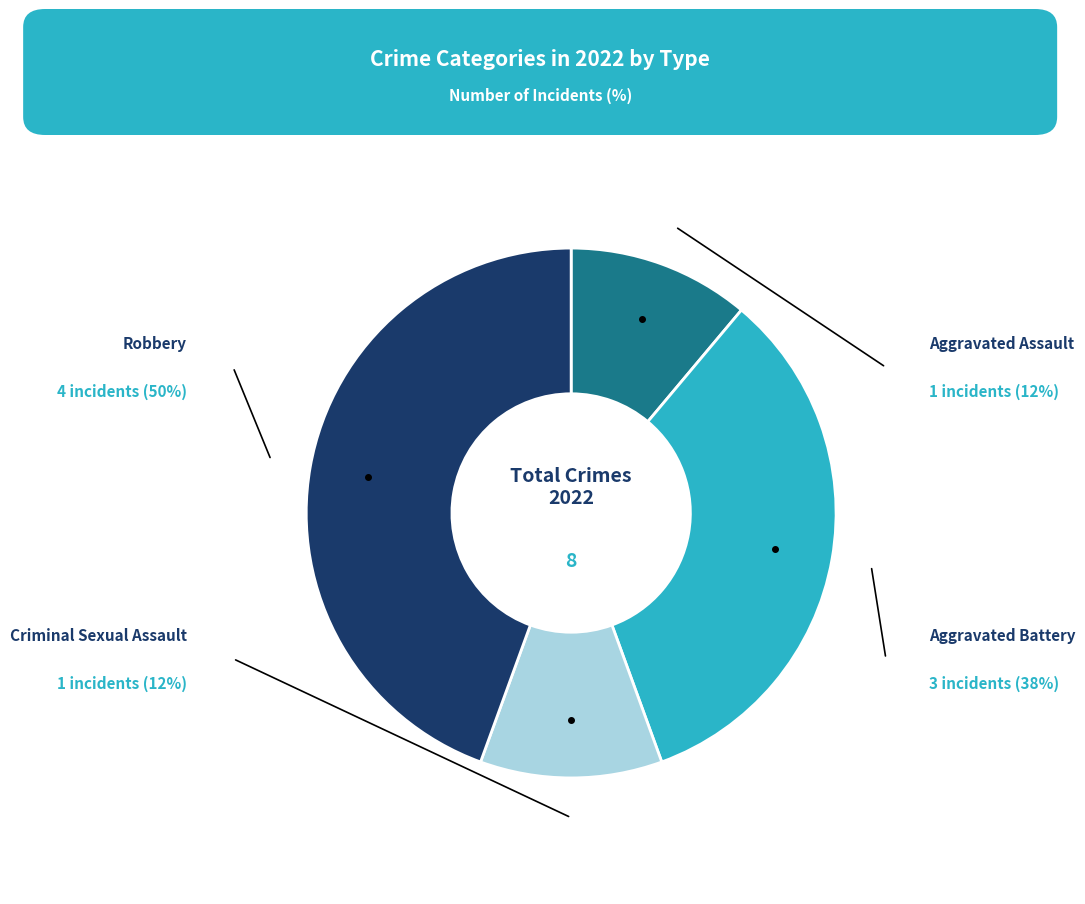

Is there a majority slice in this chart?

No